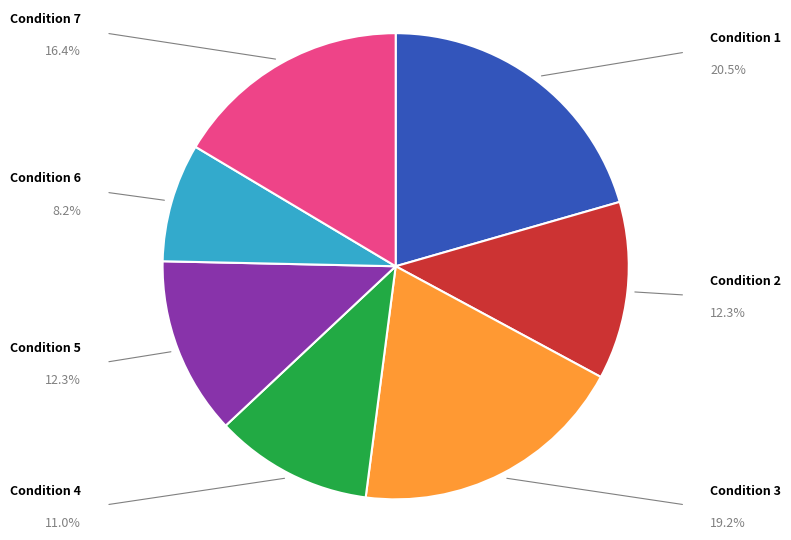

Is the sum of Condition 7 and Condition 4 greater than half?

No